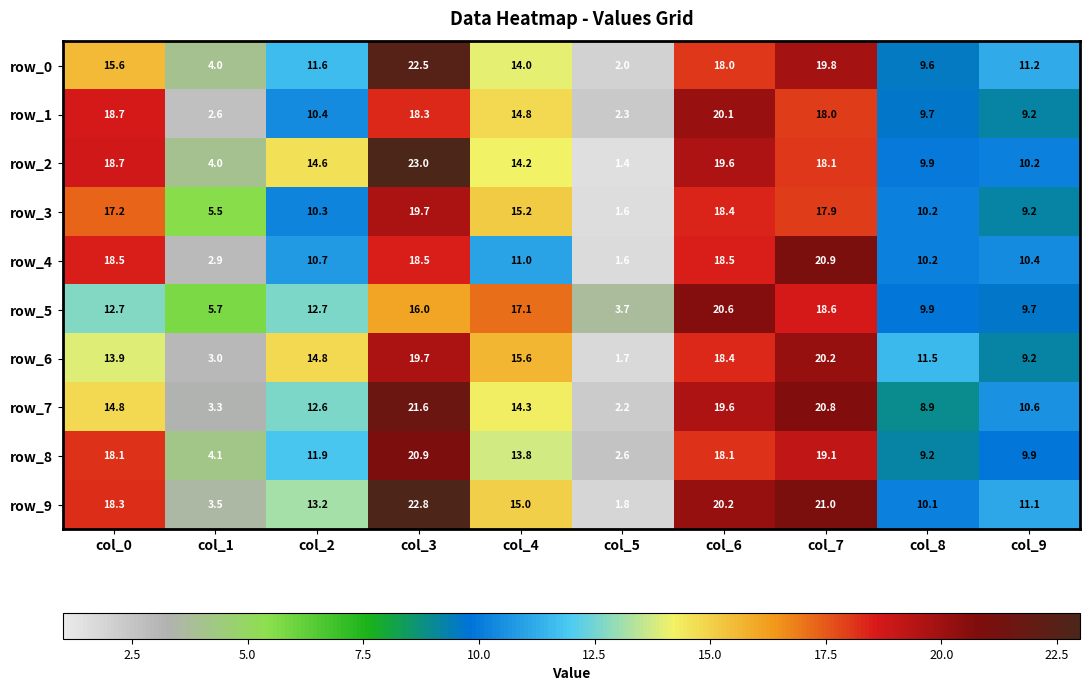

How many values in the row_1 series are below 14?

5